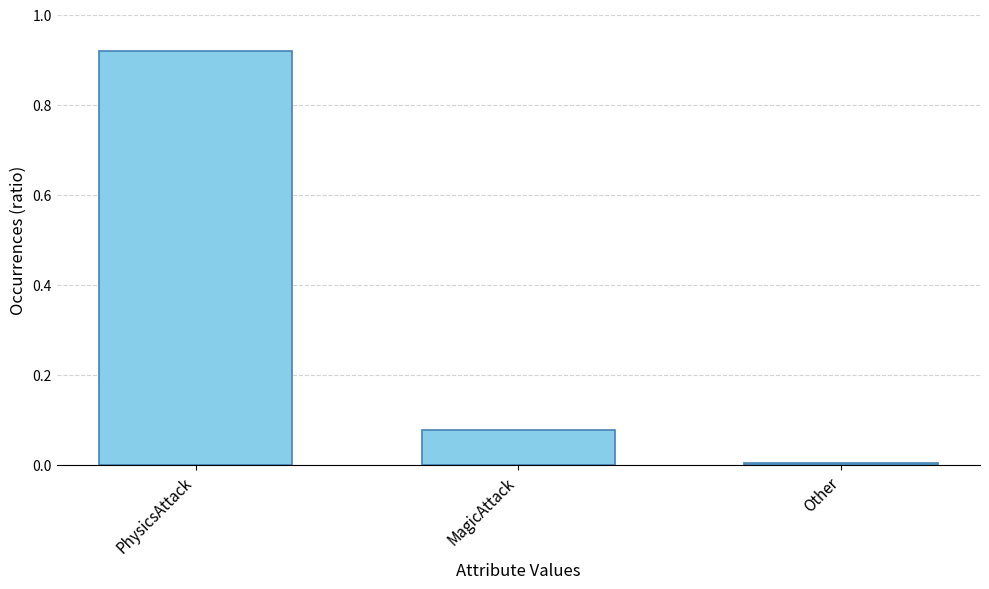

The chart shows a value of 1.3 at PhysicsAttack. True or false?

False